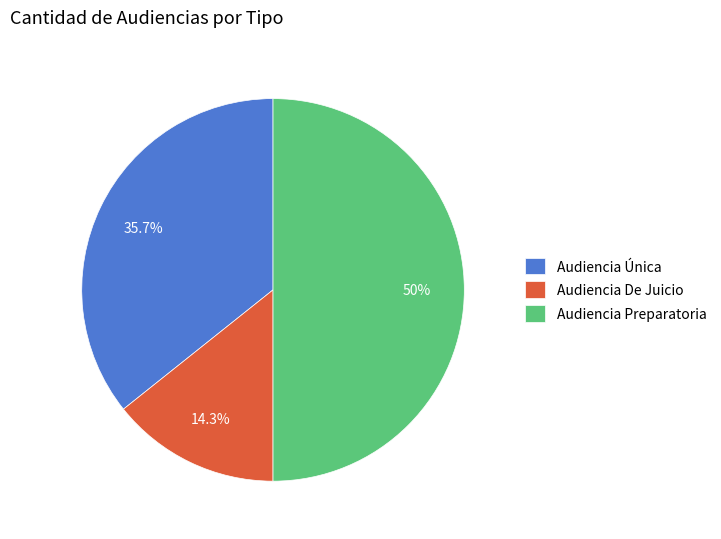

To the nearest percent, what portion does Audiencia Preparatoria represent?

50%